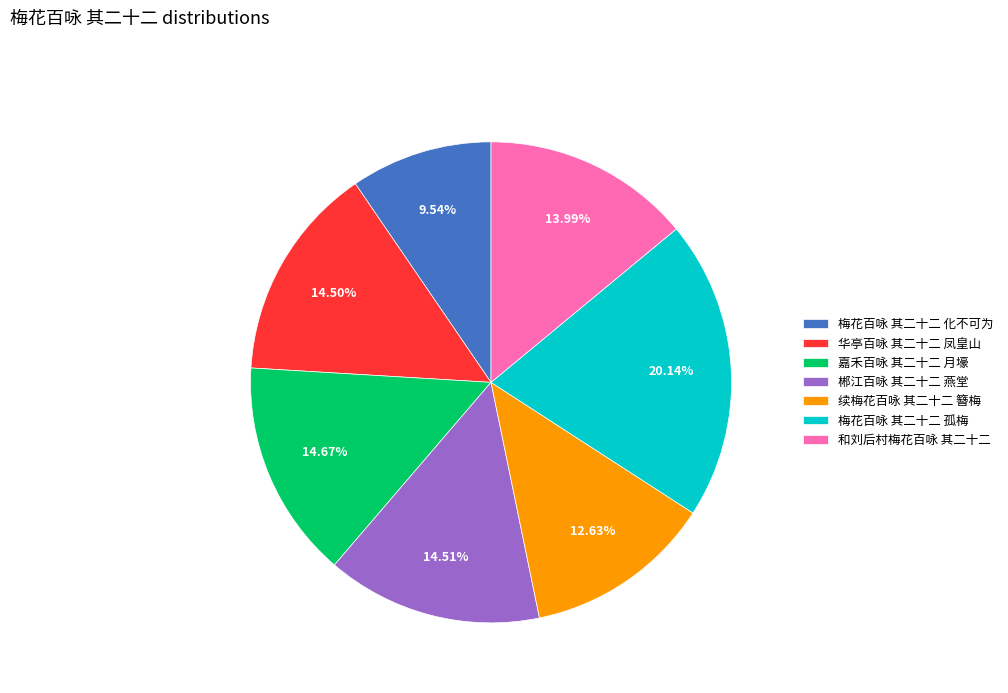

Between 华亭百咏 其二十二 凤皇山 and 和刘后村梅花百咏 其二十二, which is larger?

华亭百咏 其二十二 凤皇山